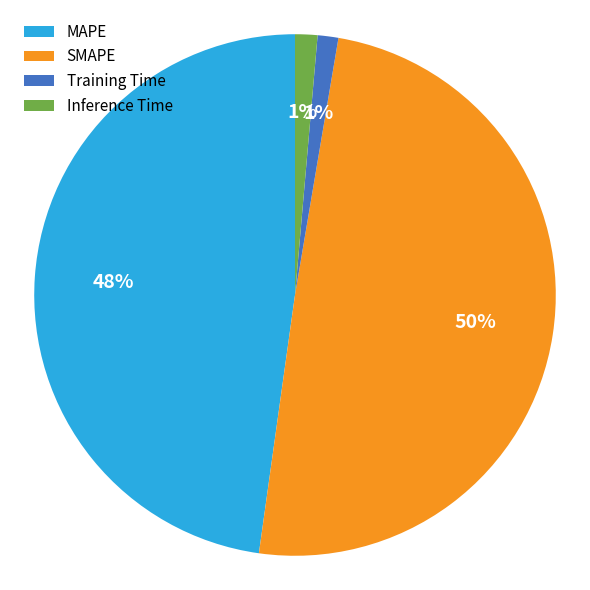

Which has a higher value, Inference Time or MAPE?

MAPE